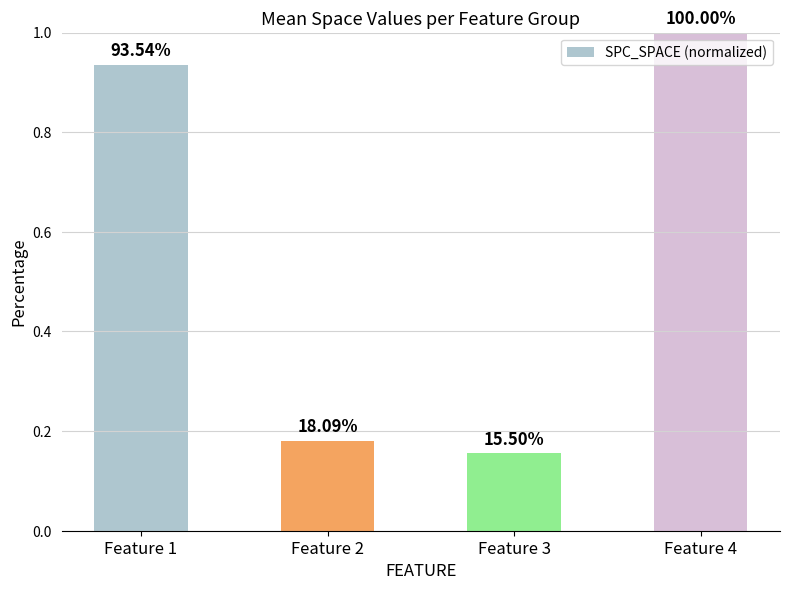

Rank the categories by value from highest to lowest.

Feature 4, Feature 1, Feature 2, Feature 3